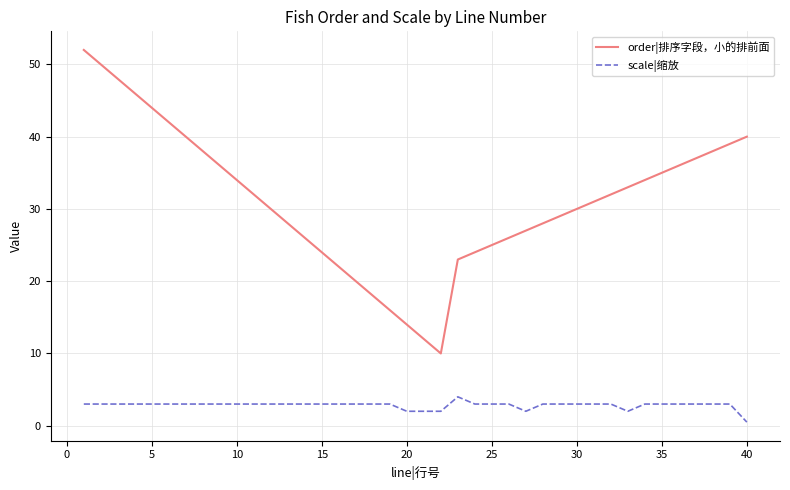

How many categories are shown in the chart?

40